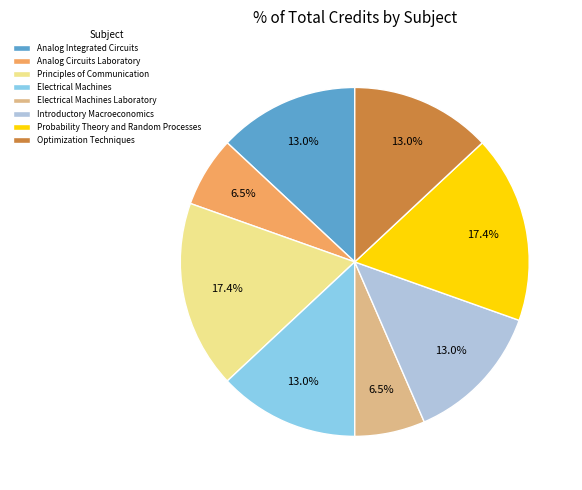

How many slices are in this pie chart?

8